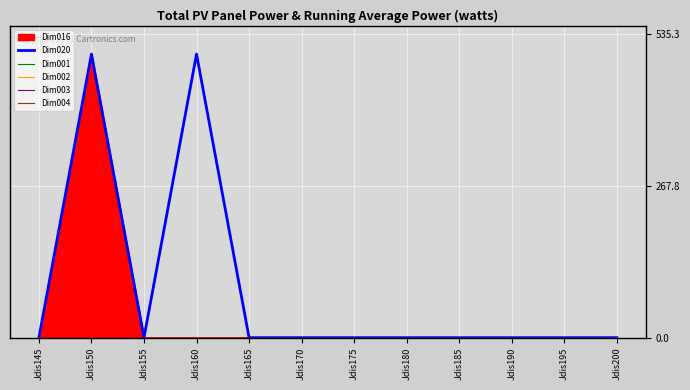

True or false: Dim002 and Dim003 cross at least once.

False